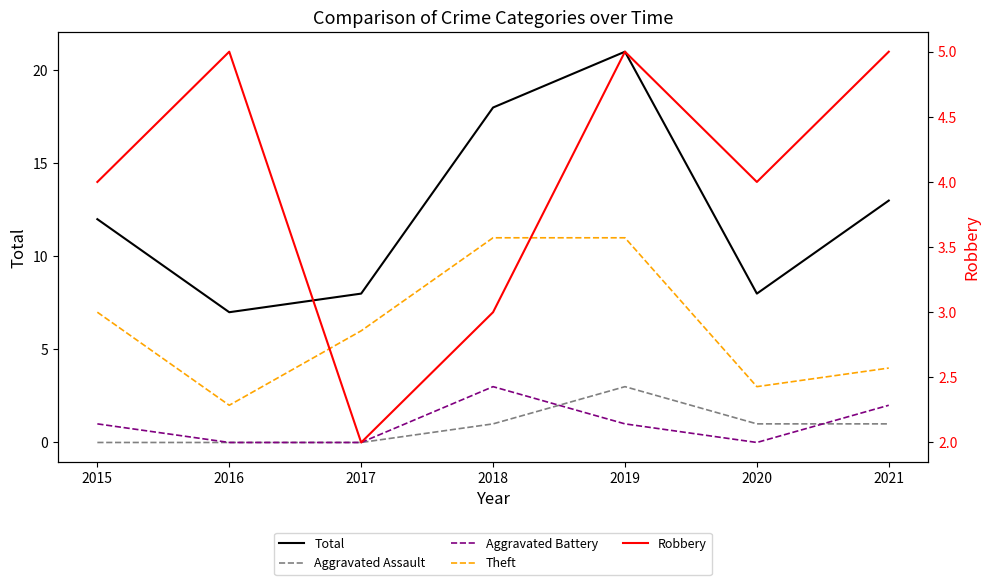

What is the approximate value of Robbery at 2015?

4